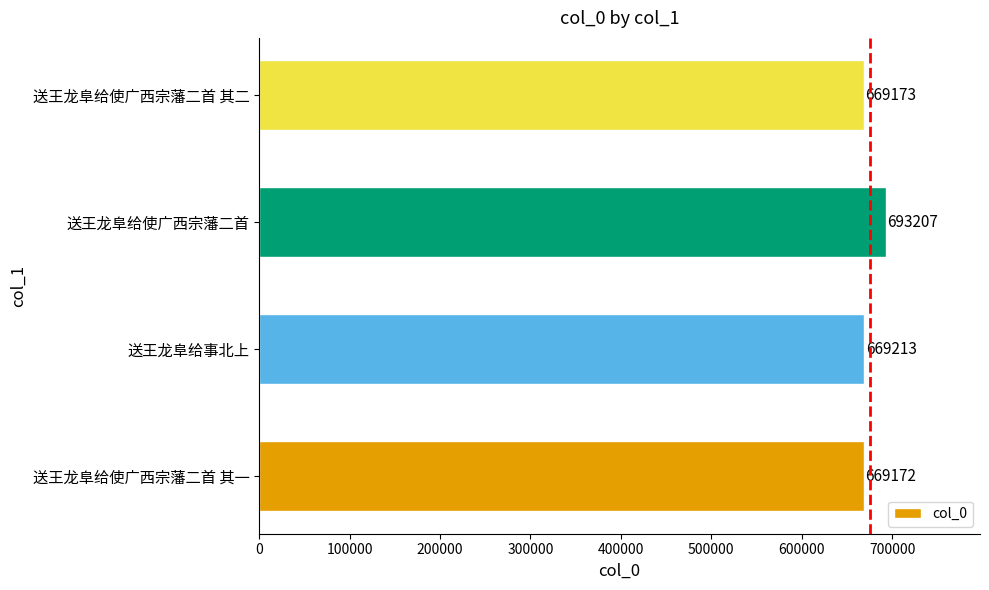

At which label is the value closest to 681189?

送王龙阜给事北上